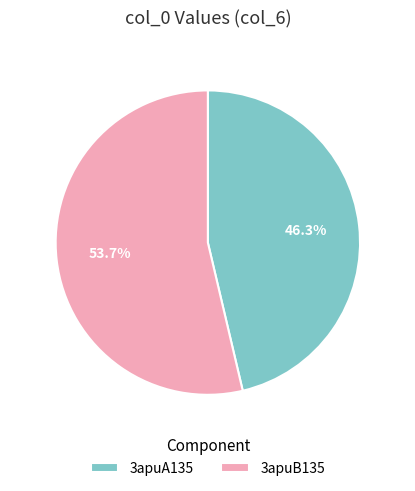

How many slices are in this pie chart?

2